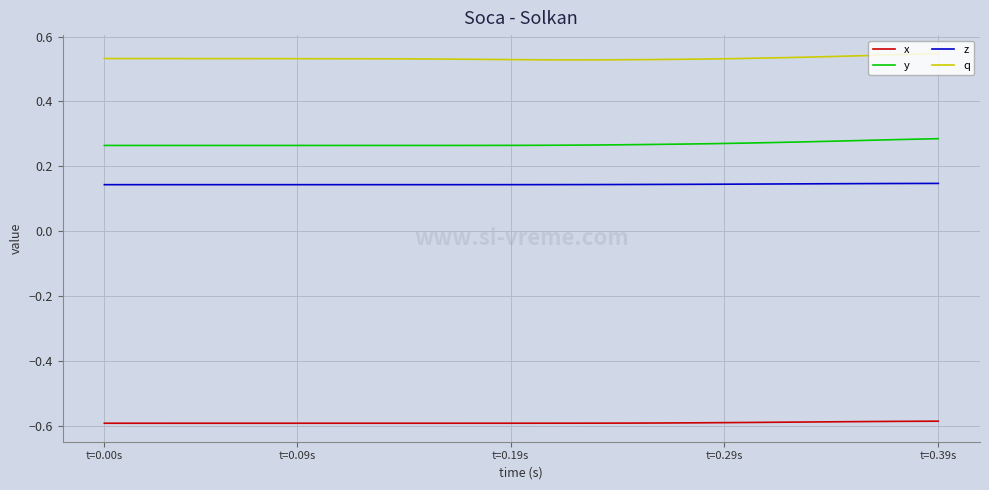

Which series has the largest total across all categories?

q